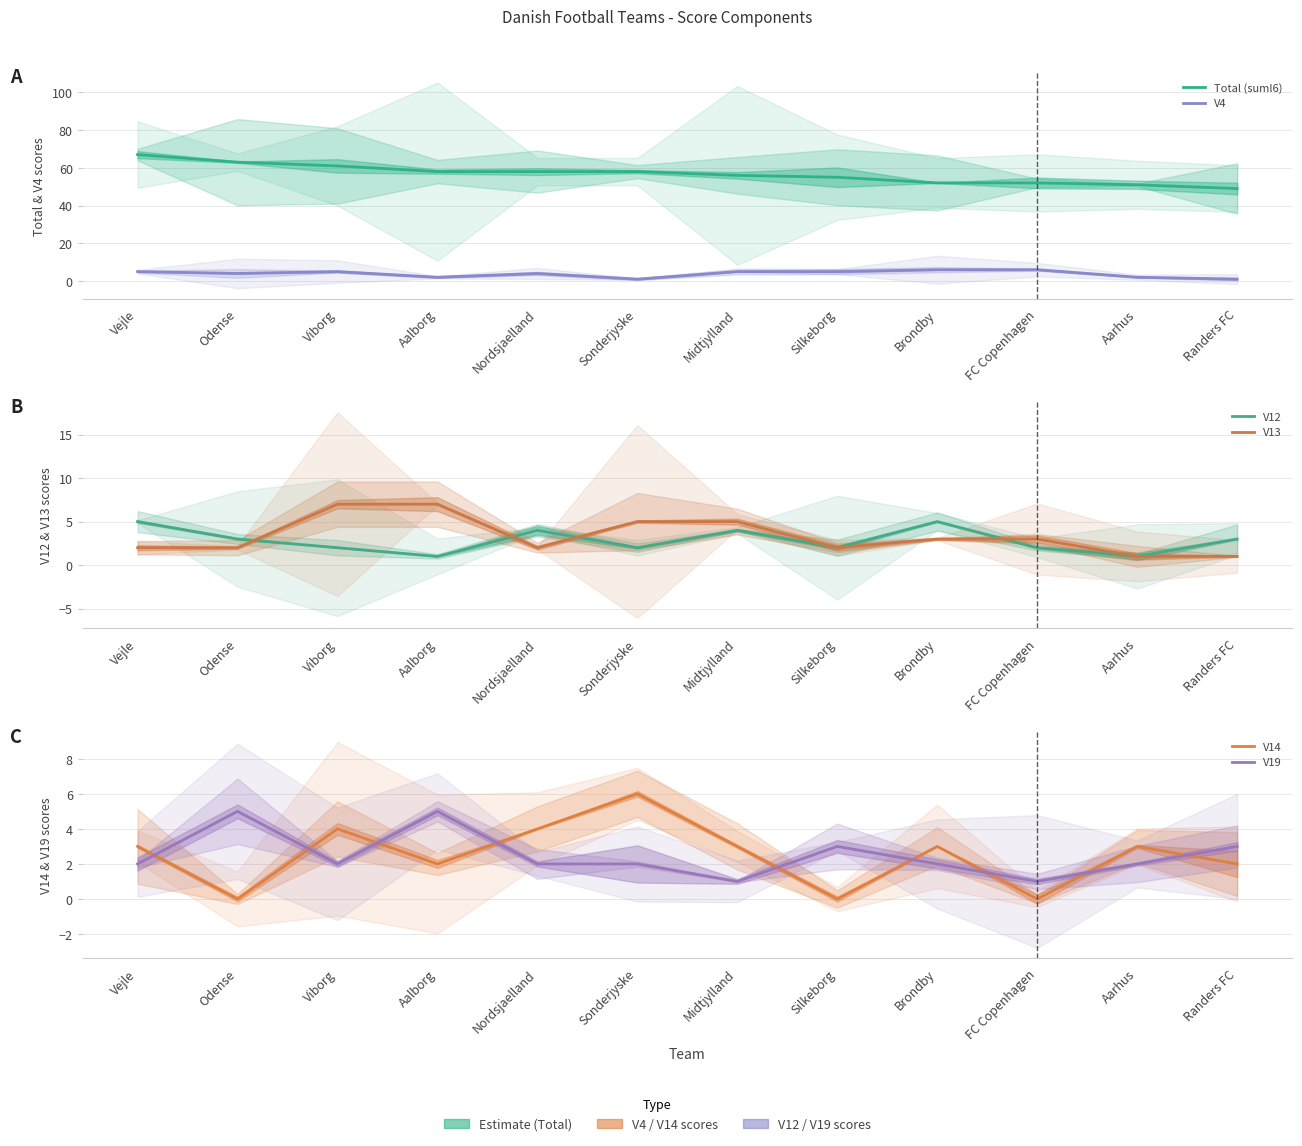

What position from the right is Vejle?

12